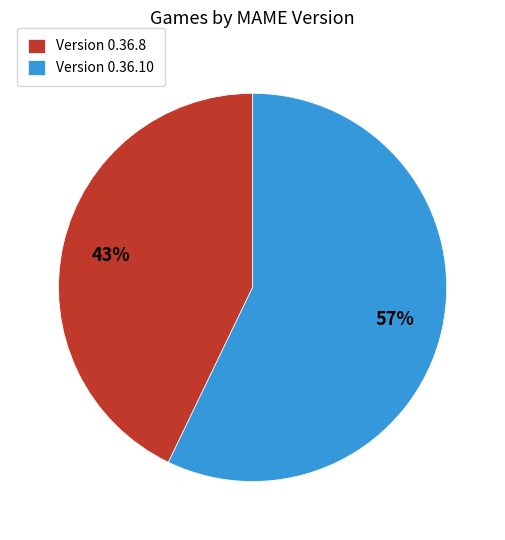

To the nearest percent, what is the average slice percentage?

50%